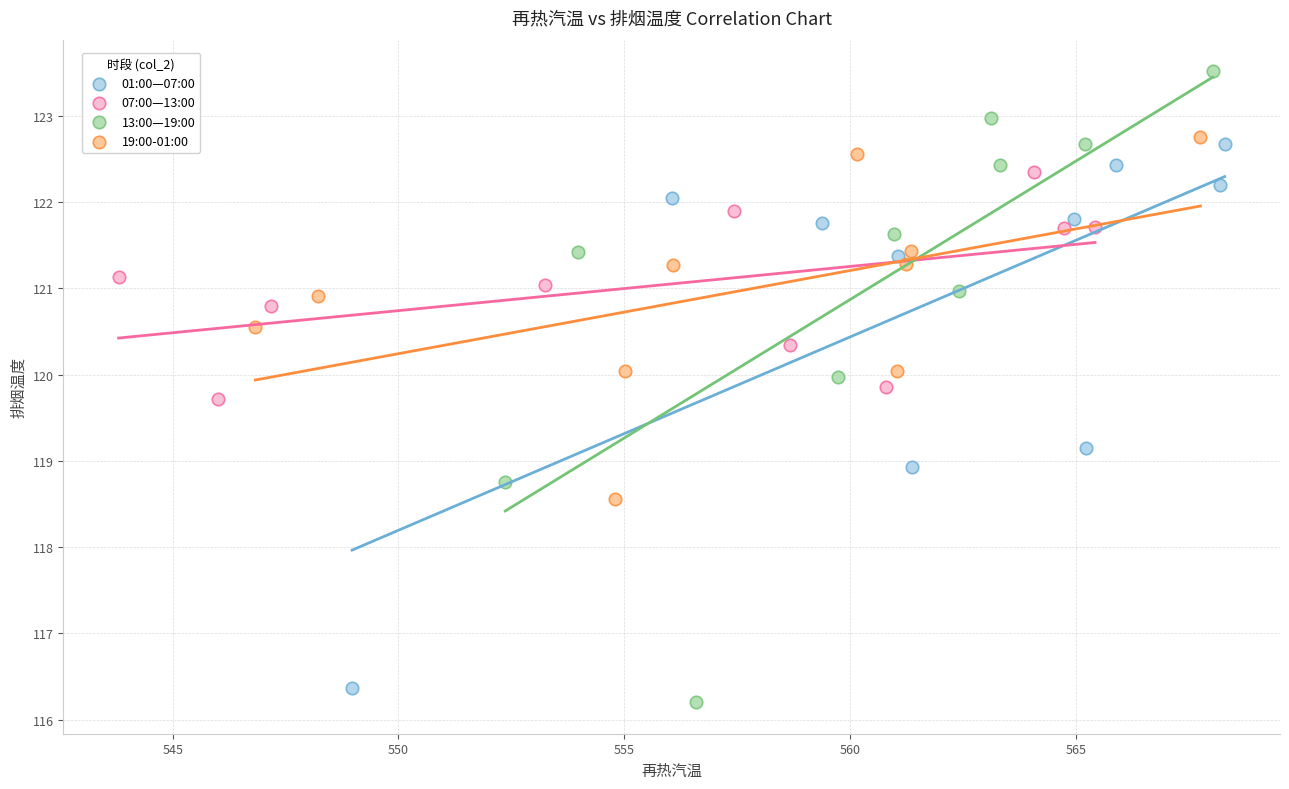

Which series has the largest Y range (max minus min)?

13:00—19:00